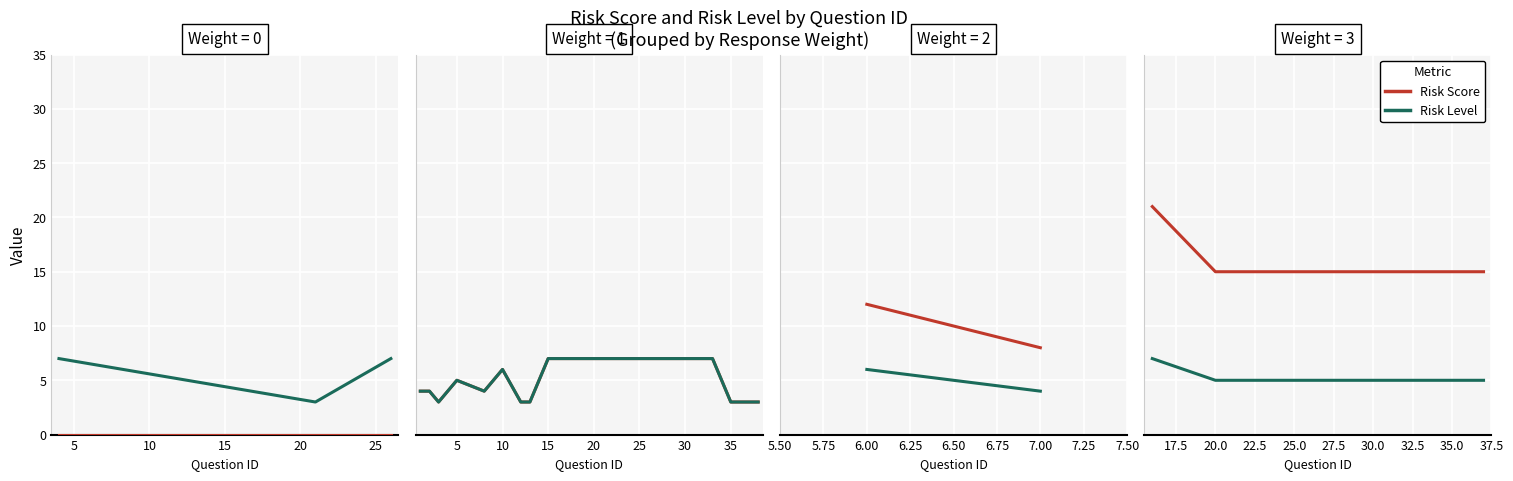

Which series has the largest total across all categories?

Risk Score